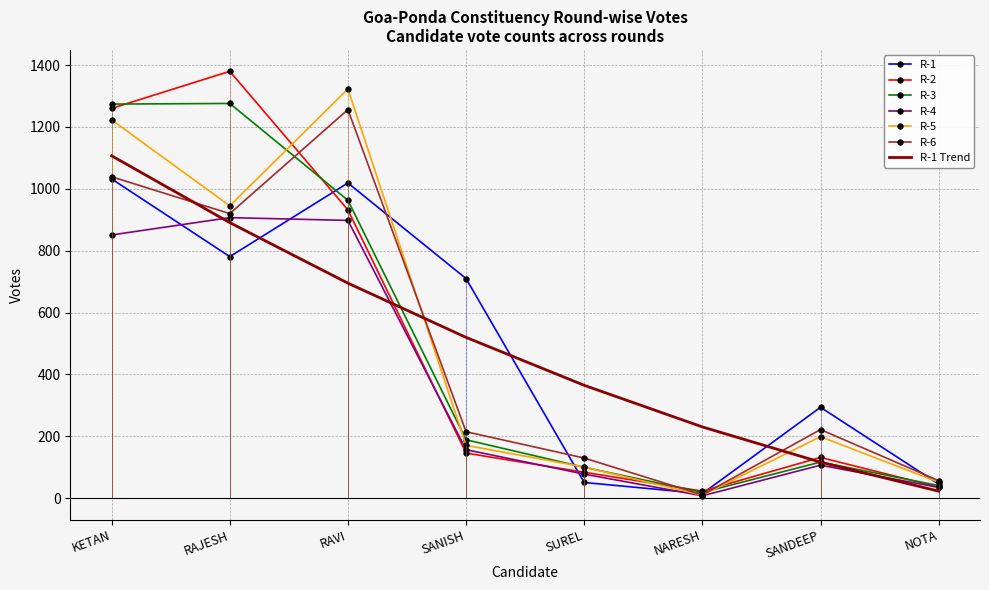

Count the number of categories in the chart.

8